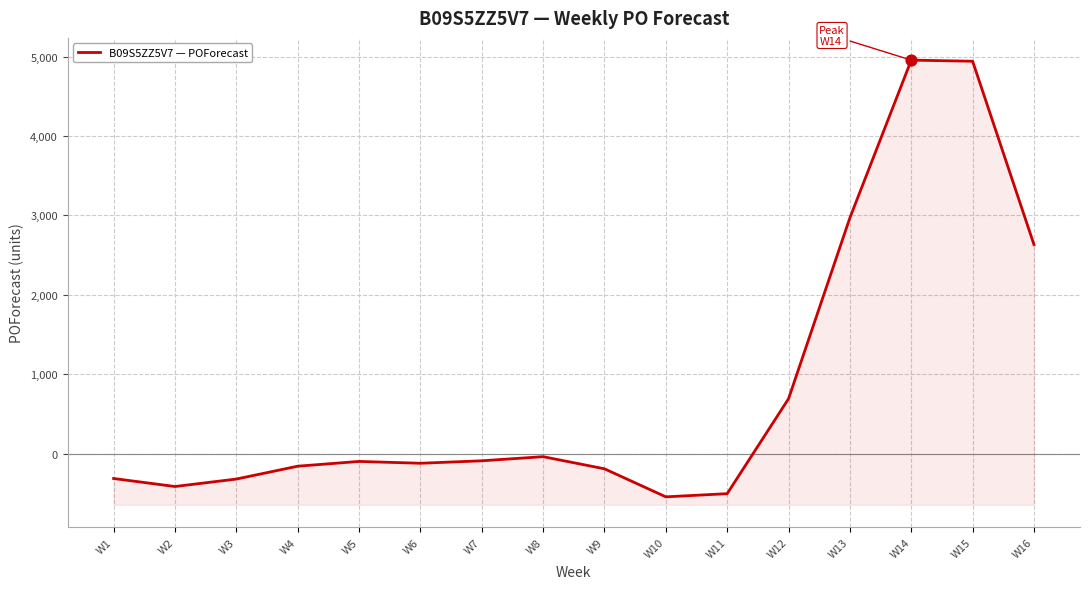

Which has a higher value, W10 or W8?

W8